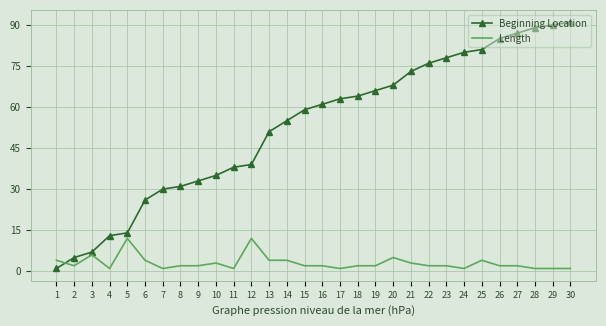

Reading left to right, transcribe all the data shown in this chart.

Beginning Location: 1	5	7	13	14	26	30	31	33	35	38	39	51	55	59	61	63	64	66	68	73	76	78	80	81	85	87	89	90	91
Length: 4	2	6	1	12	4	1	2	2	3	1	12	4	4	2	2	1	2	2	5	3	2	2	1	4	2	2	1	1	1